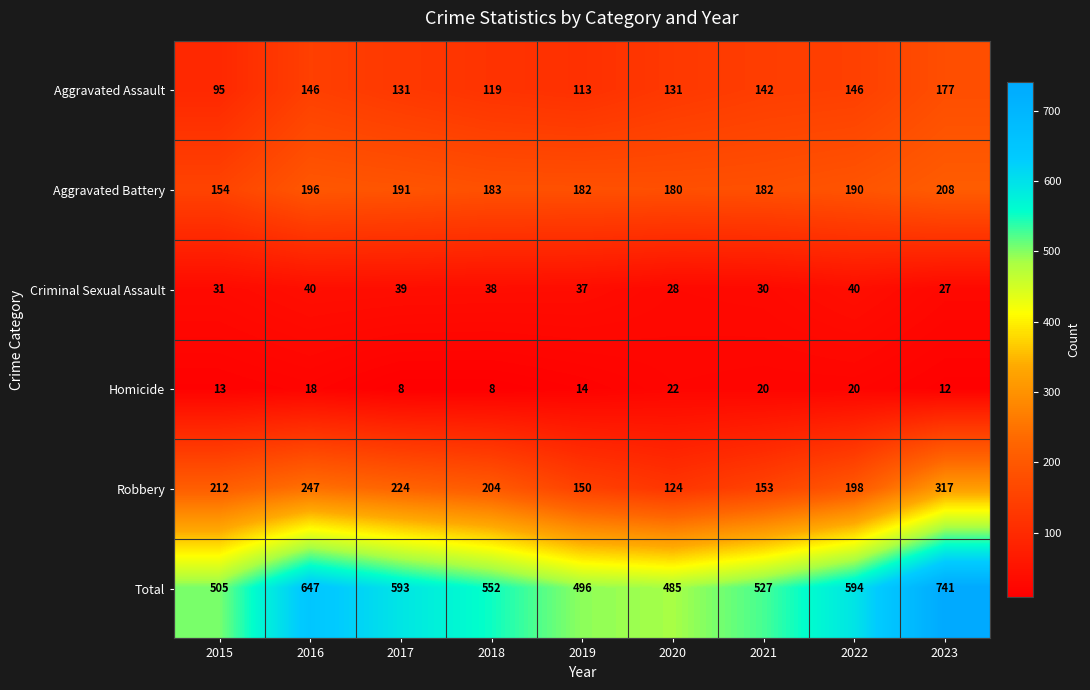

Which series has the widest spread of values?

Total